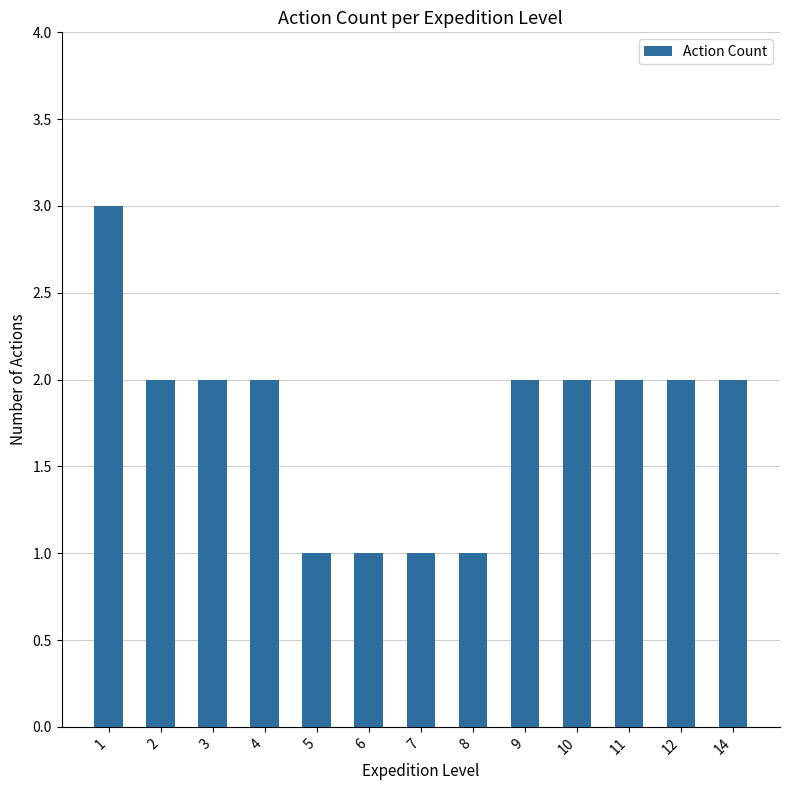

Approximately how many times larger is the value at 9 compared to 1?

0.7